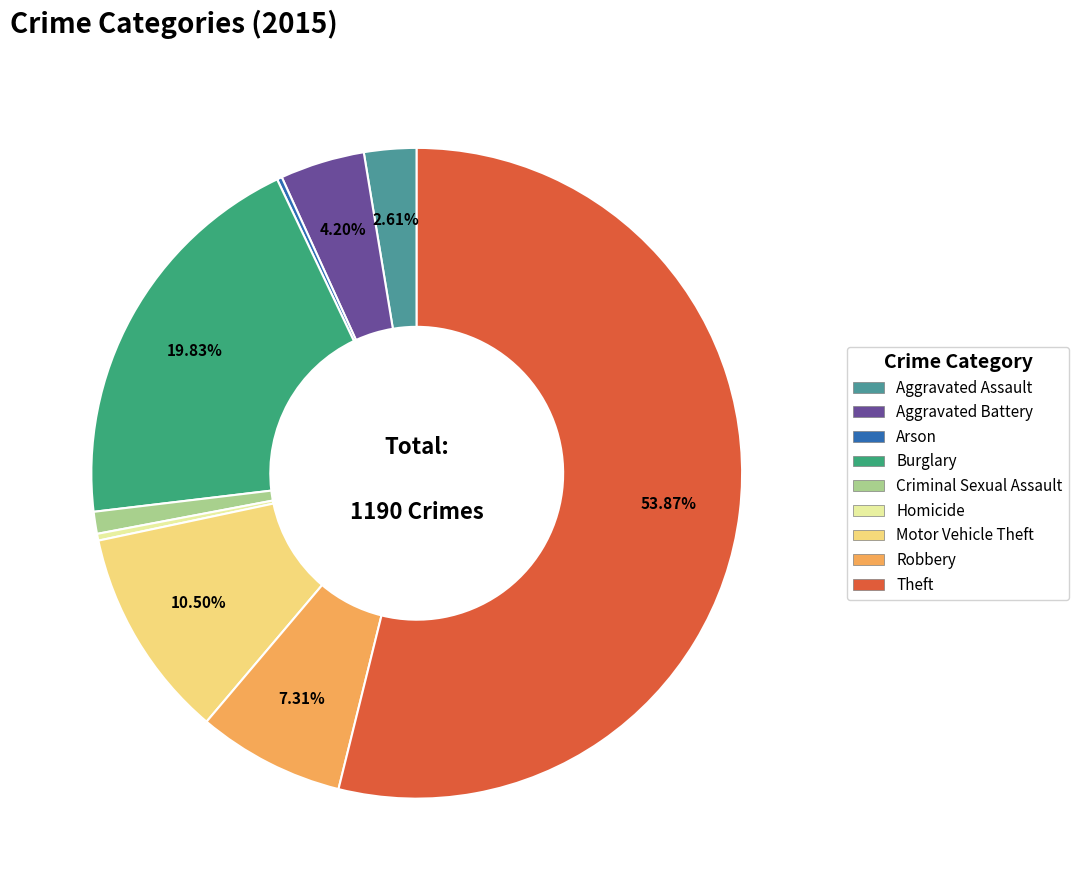

What percentage is NOT represented by Robbery?

92.7%